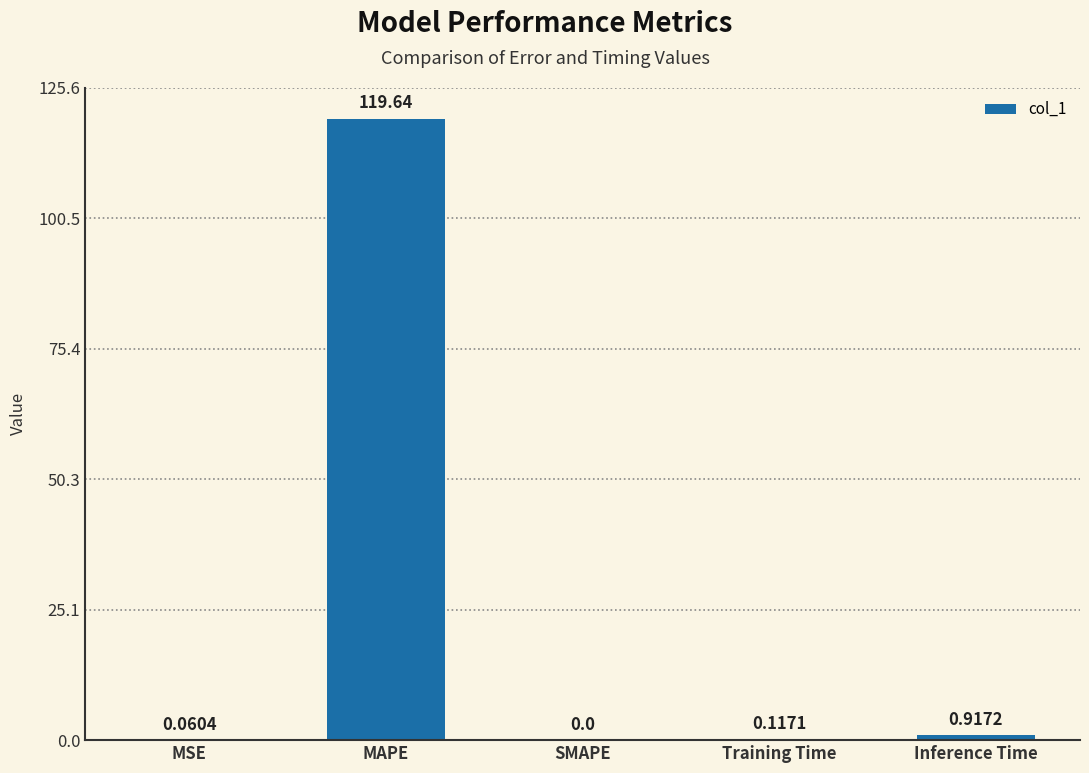

At which category does the chart reach its peak across all series?

MAPE